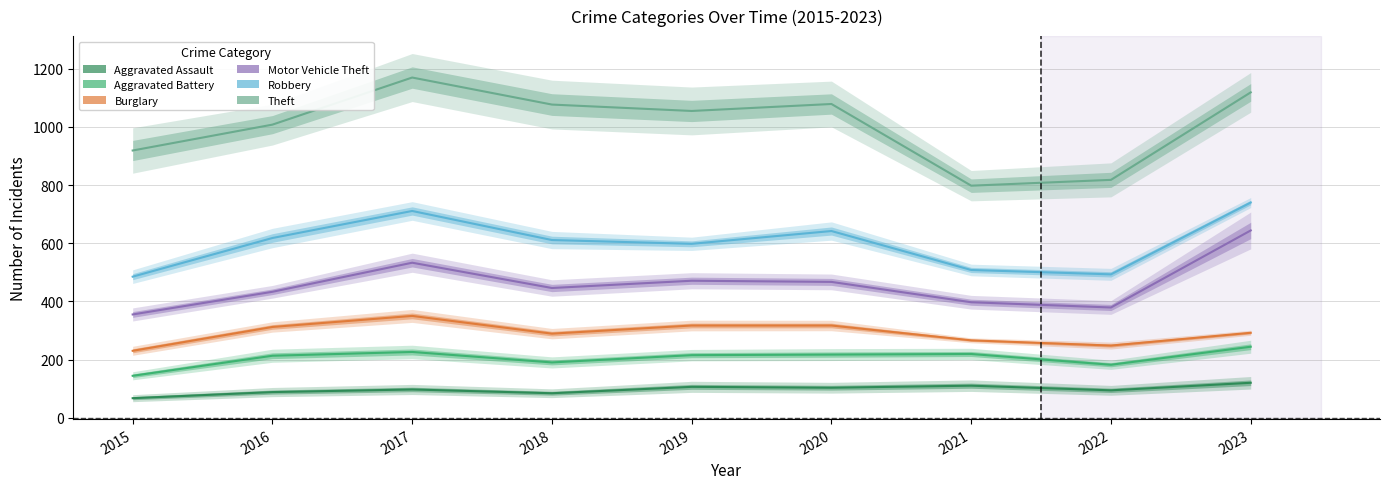

List the series in order of their peak value, highest first.

Theft, Robbery, Motor Vehicle Theft, Burglary, Aggravated Battery, Aggravated Assault